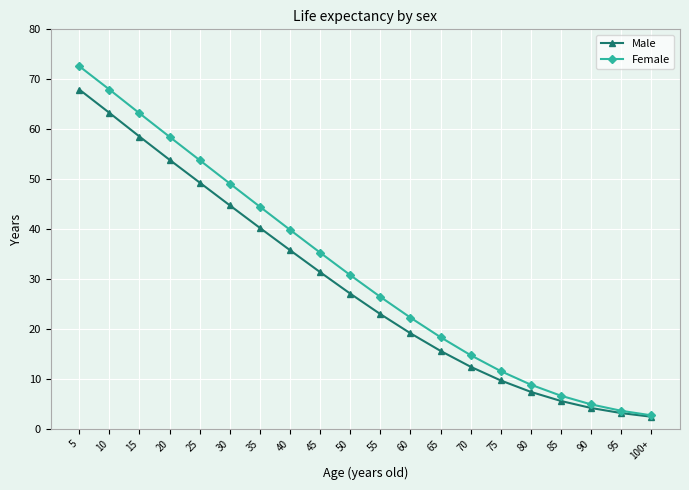

What is the difference between the Female values at 20 and 10?

9.5